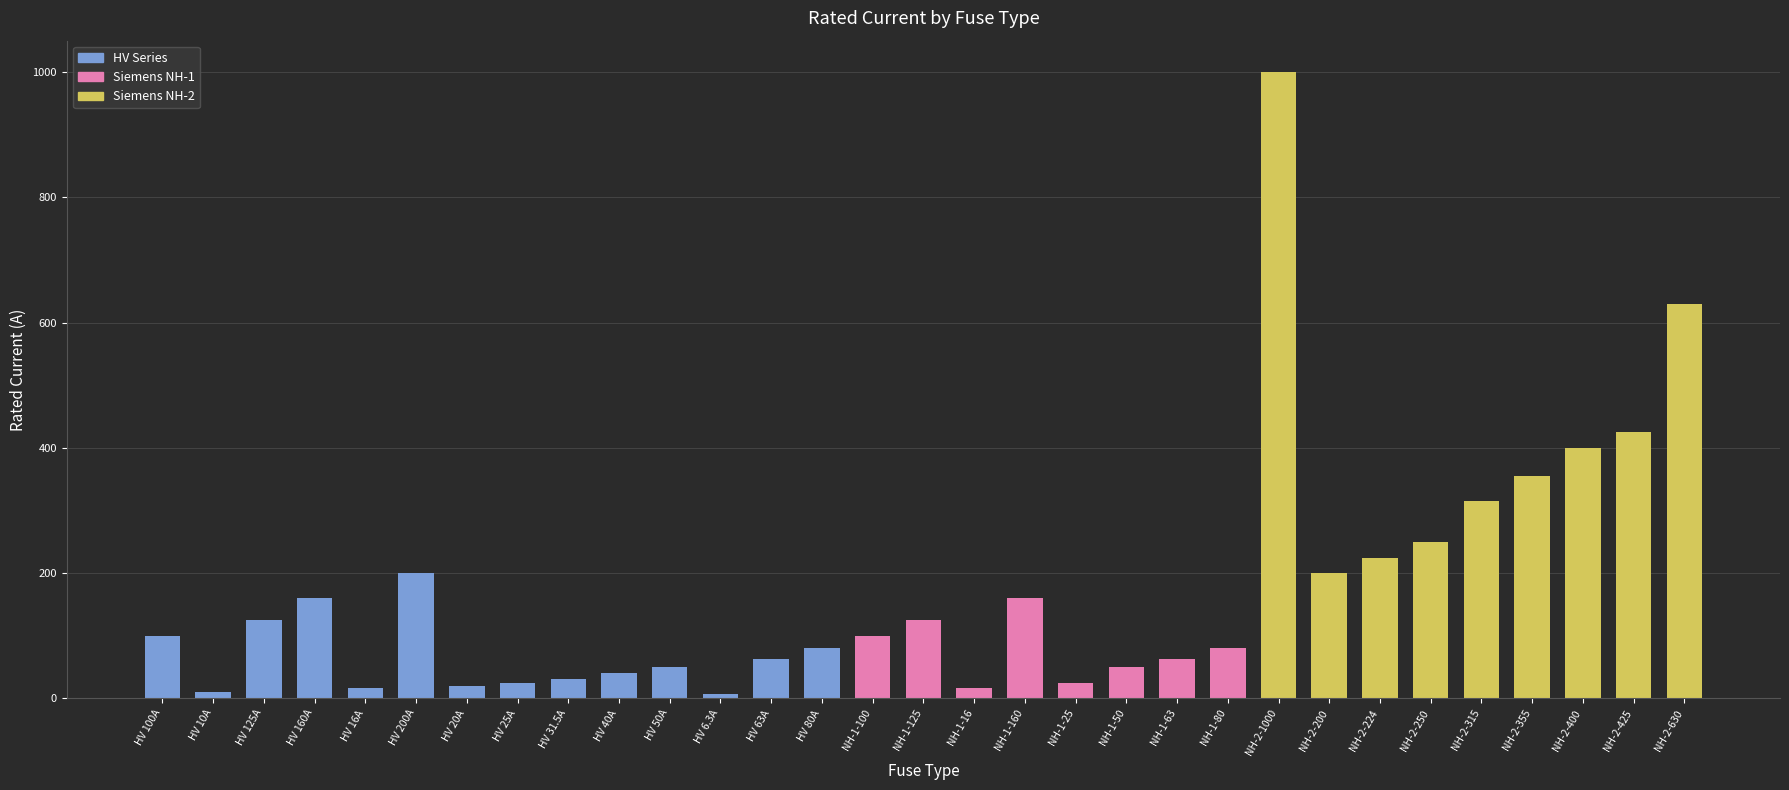

At which category does the chart reach its peak across all series?

NH-2-1000